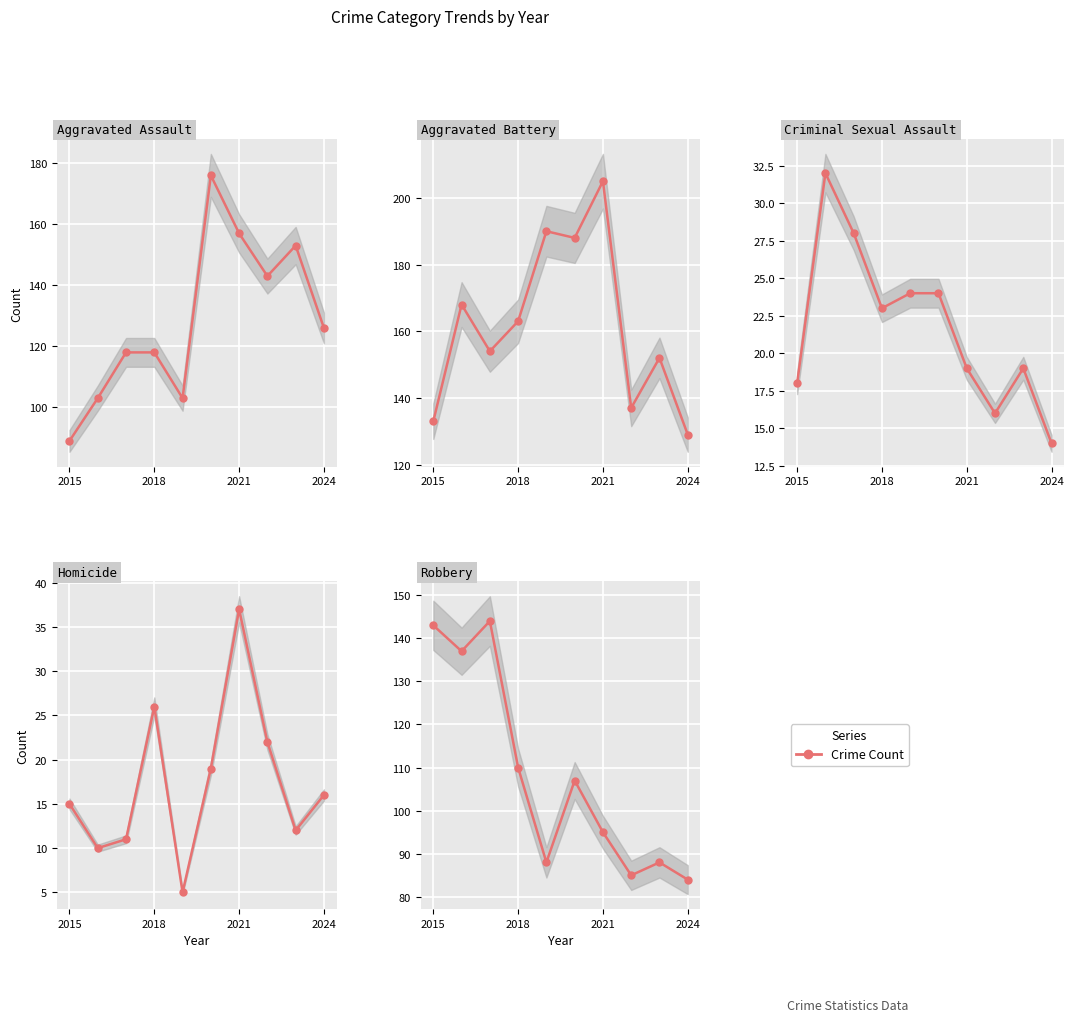

True or false: Aggravated Battery and Criminal Sexual Assault intersect in this chart.

False